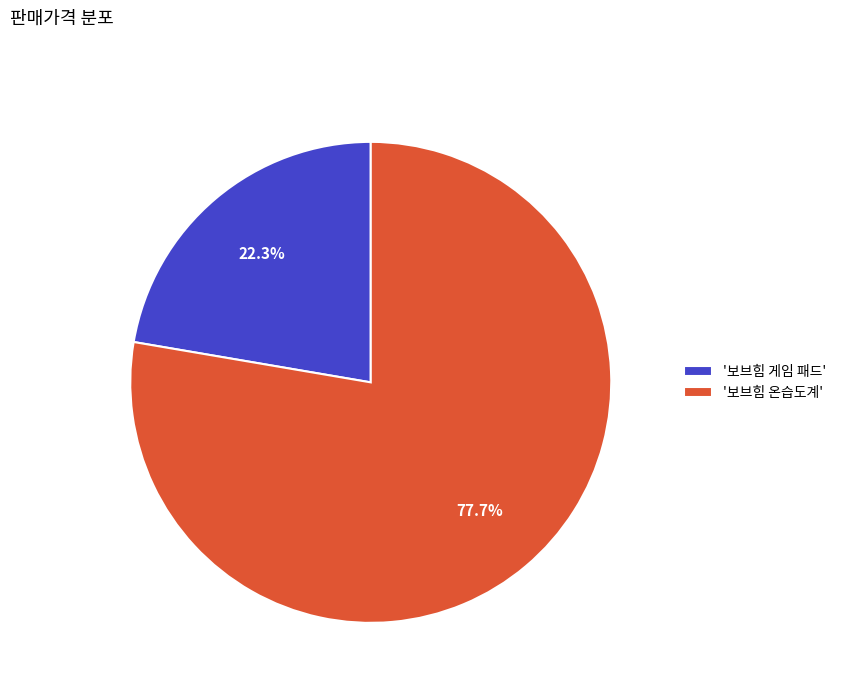

Does '보브힘 온습도계' represent more than half of the total?

Yes